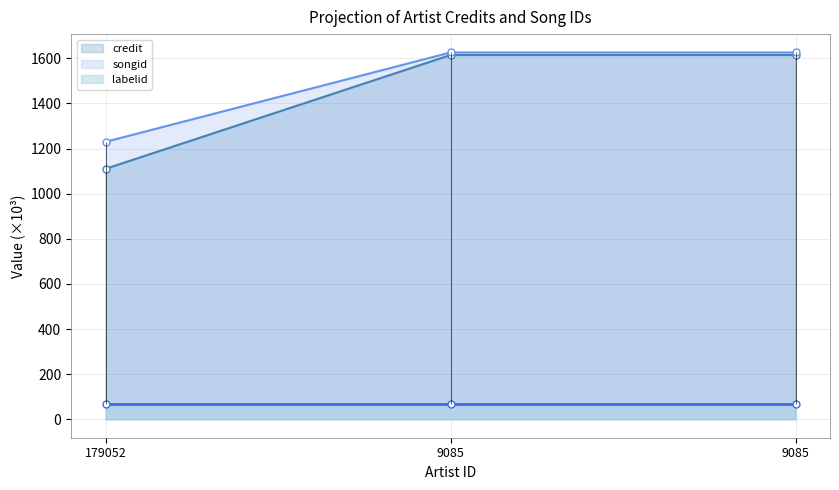

Where does the credit series first go above 1614?

9085